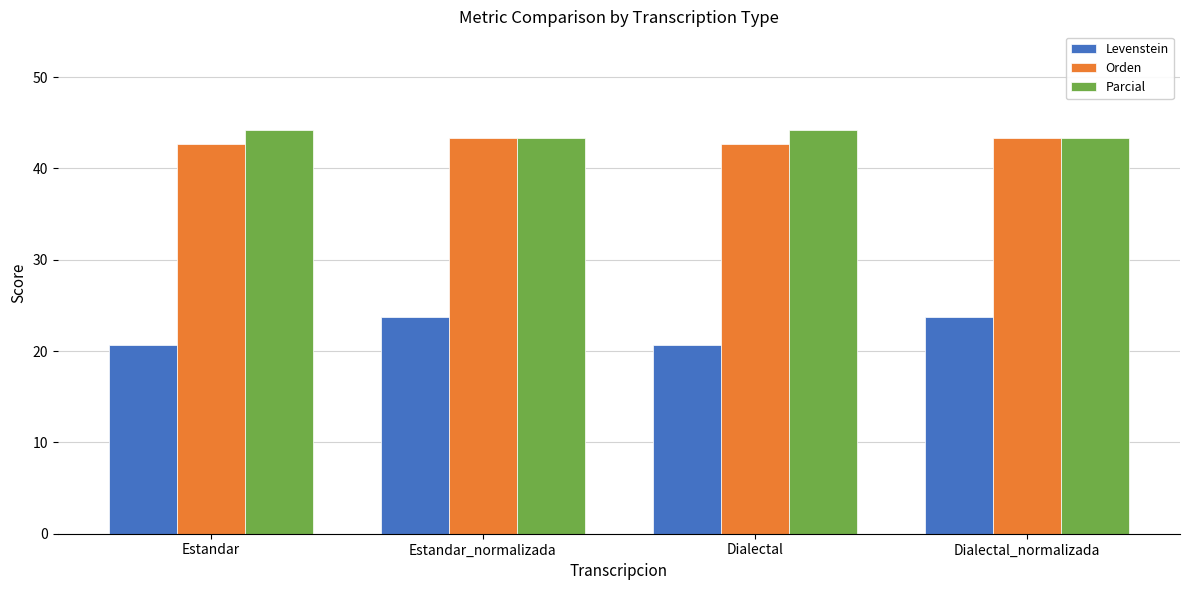

How many series are shown in this chart?

3